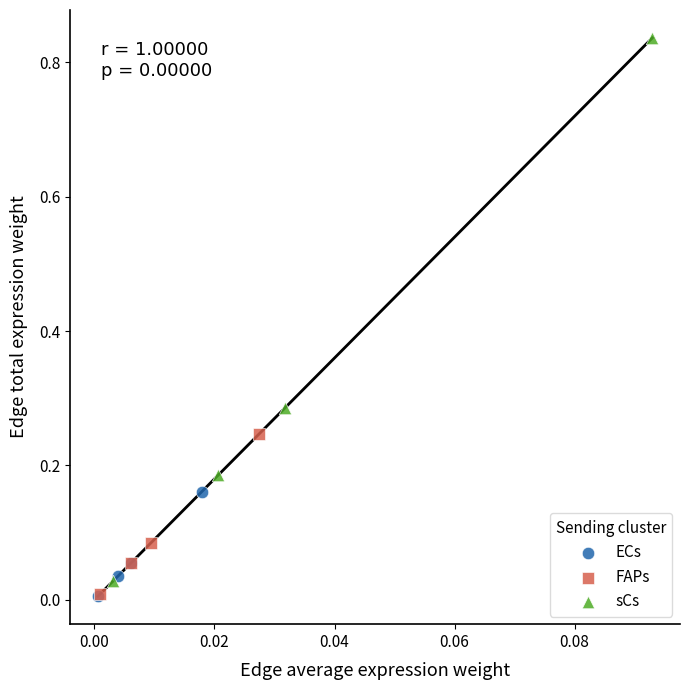

Which series has the largest Y range (max minus min)?

sCs